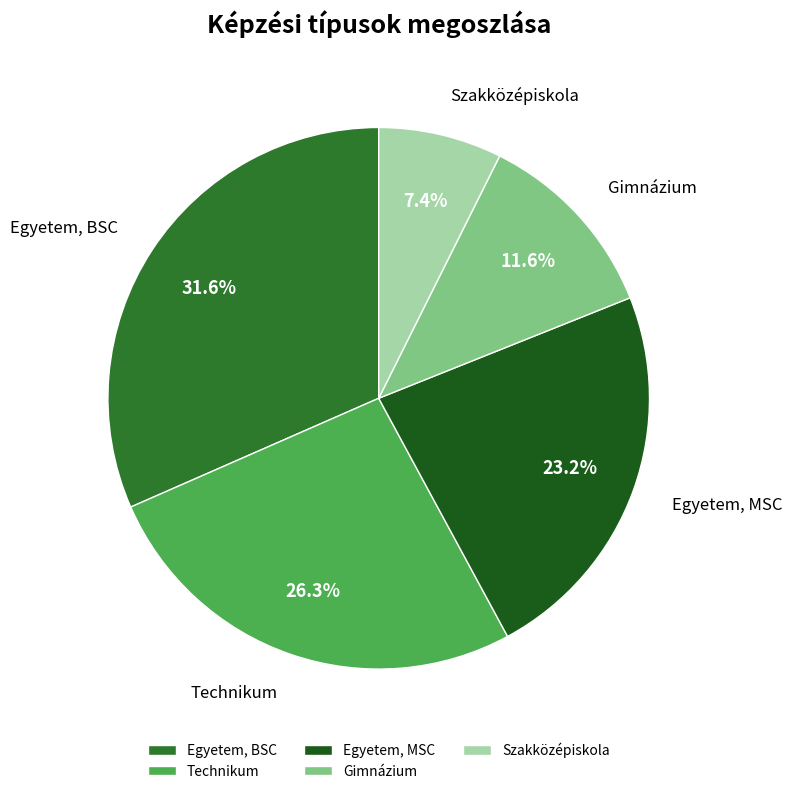

Does Gimnázium represent more than half of the total?

No